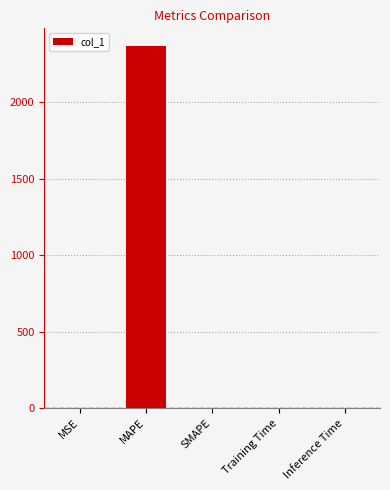

How many distinct data groups are displayed?

1